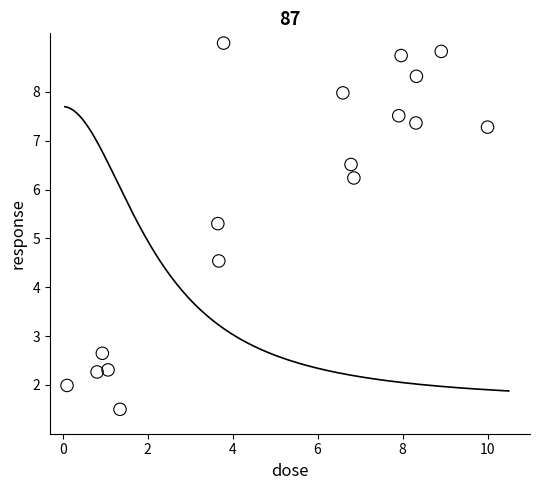

What is the range of Y values (max minus min)?

7.5